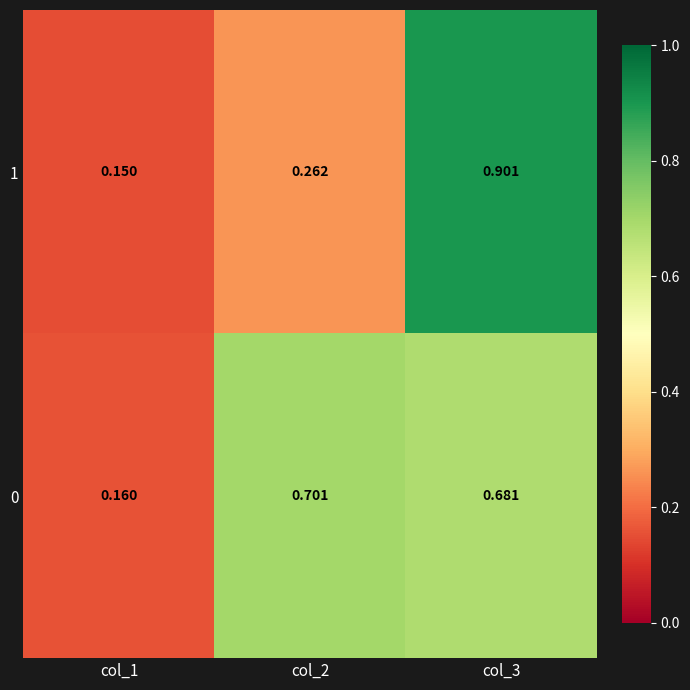

Is the value of 1 at col_1 greater than the value of 0 at col_1?

No